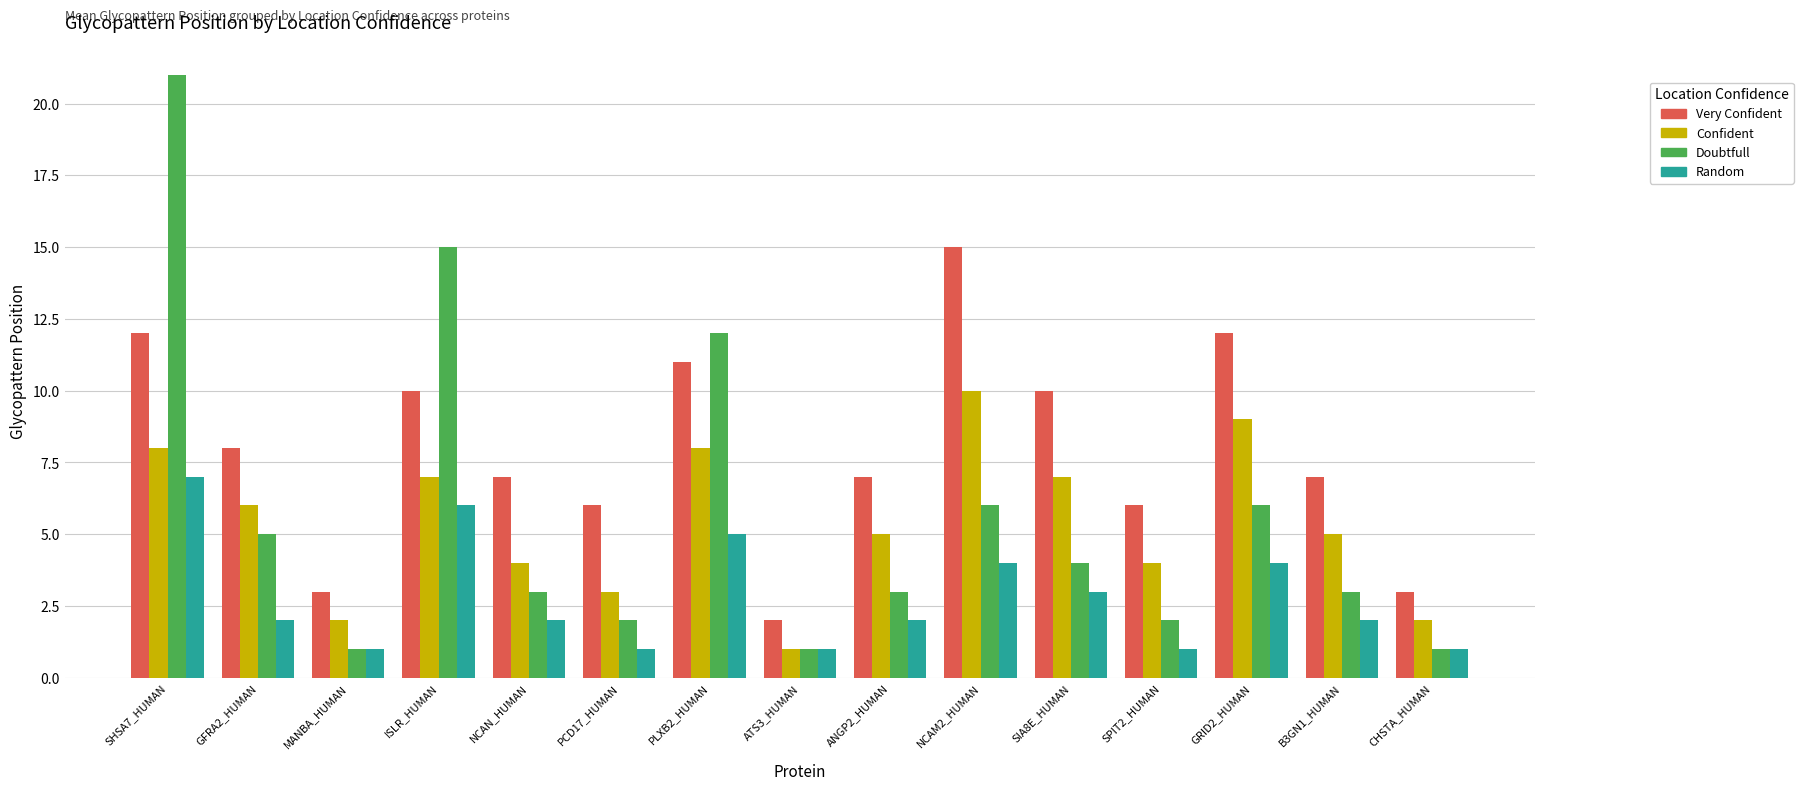

Which series changed the most between ISLR_HUMAN and NCAM2_HUMAN?

Doubtfull